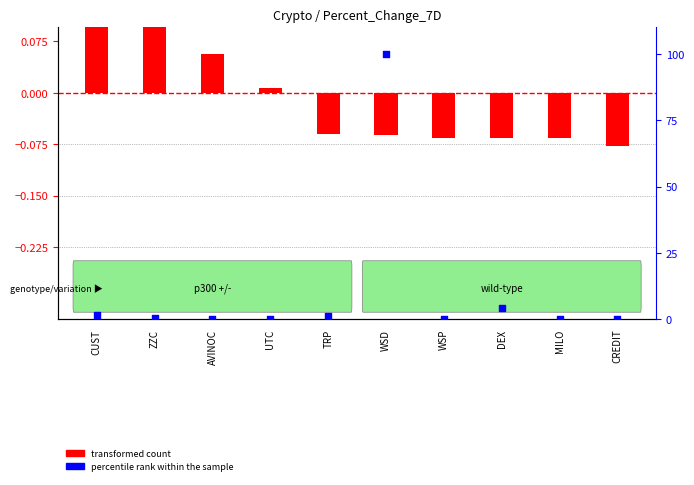

Which series reaches the minimum Y coordinate?

transformed count